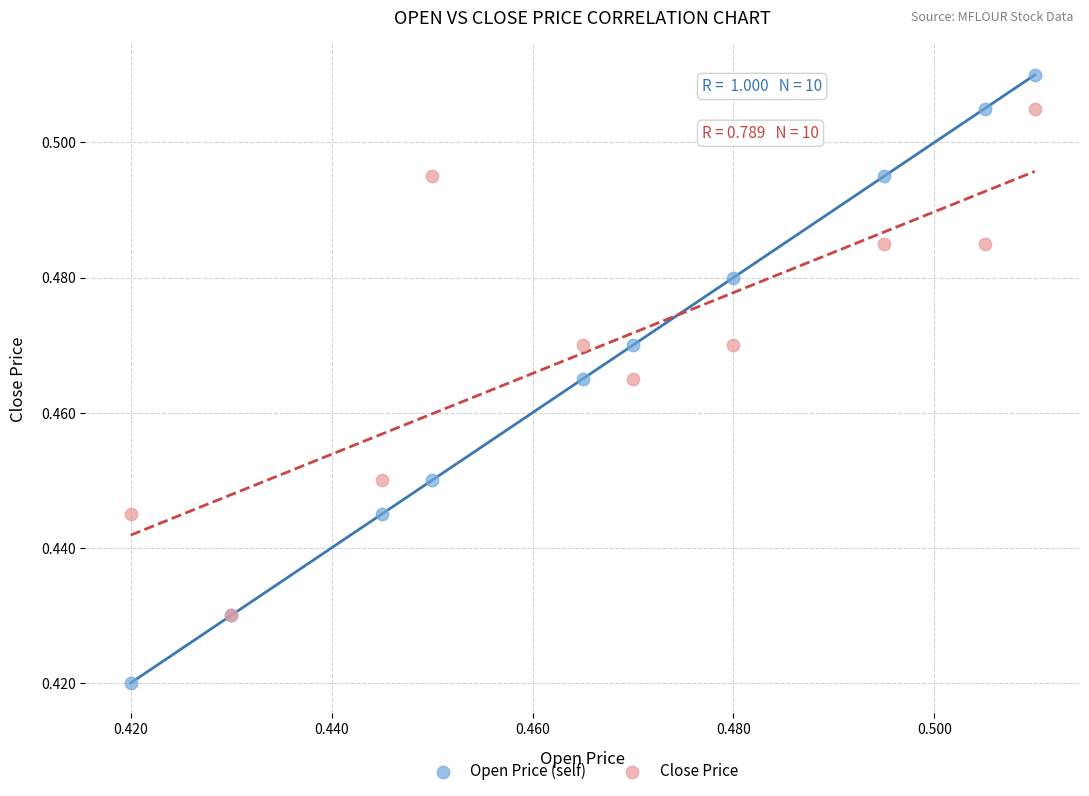

Which series has the largest Y range (max minus min)?

Open Price (self)